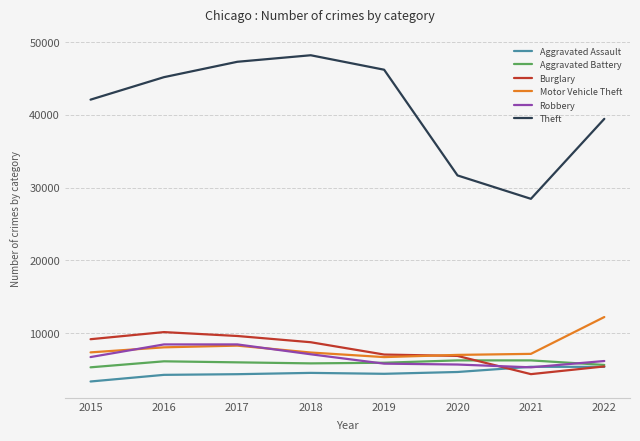

What is the average value of the Theft series?

41073